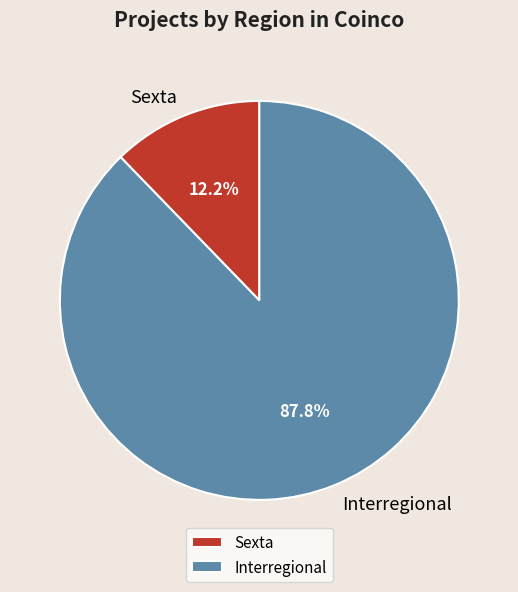

What percentage is the Sexta slice, to the nearest percent?

12%